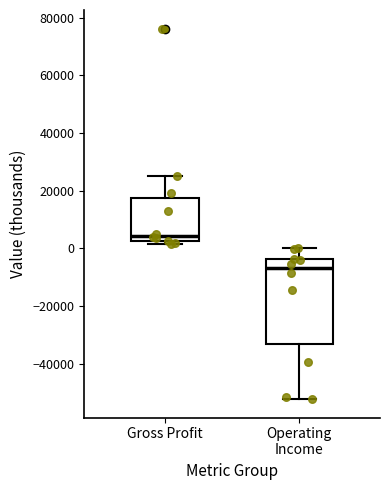

Which box's median line is the lowest?

Operating Income